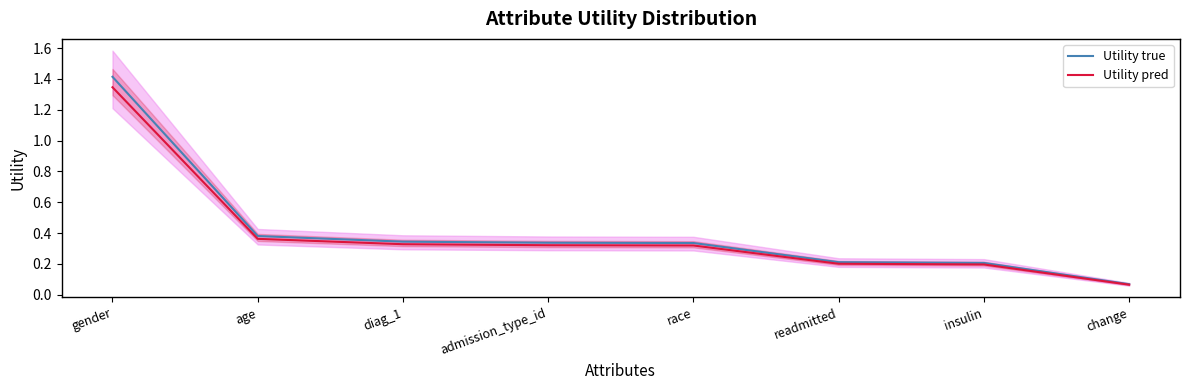

The value of Utility pred at race is 0.3. True or false?

True